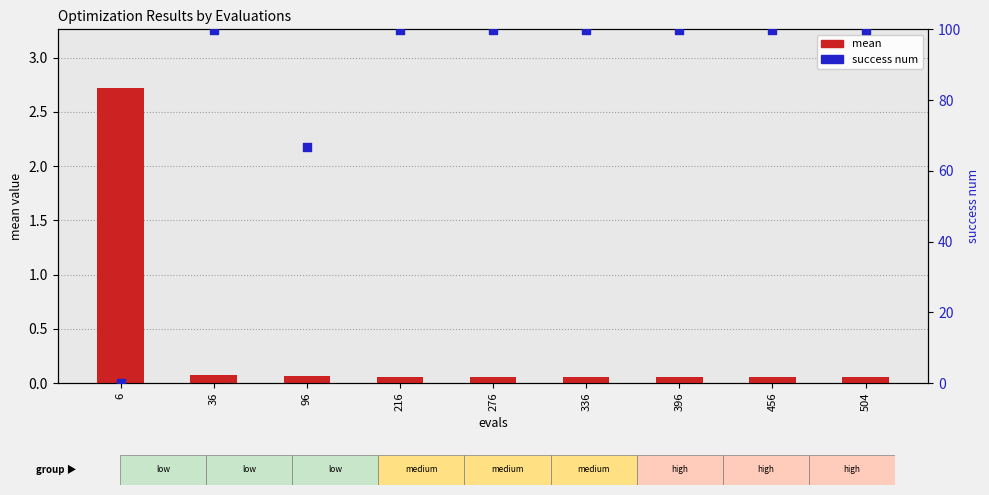

What are all the series names shown in the legend?

mean, success num